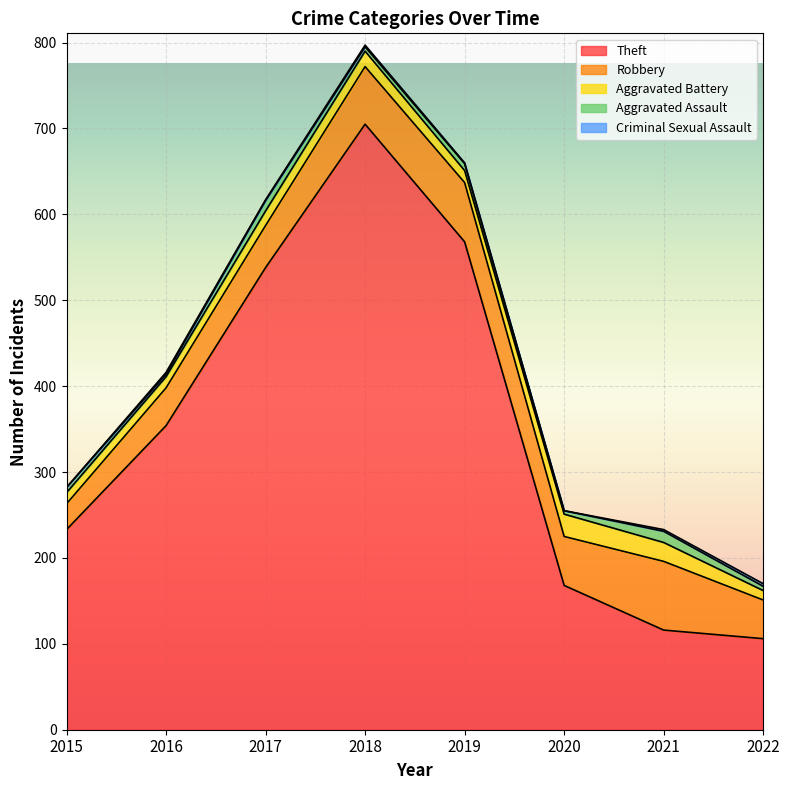

What is the greatest value displayed?

705